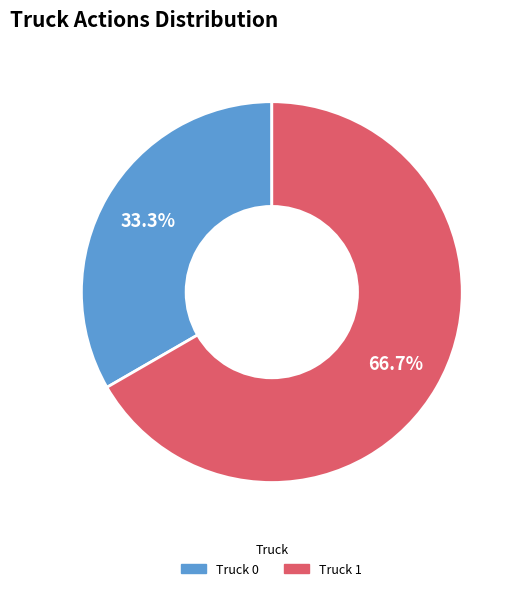

Between Truck 1 and Truck 0, which is larger?

Truck 1